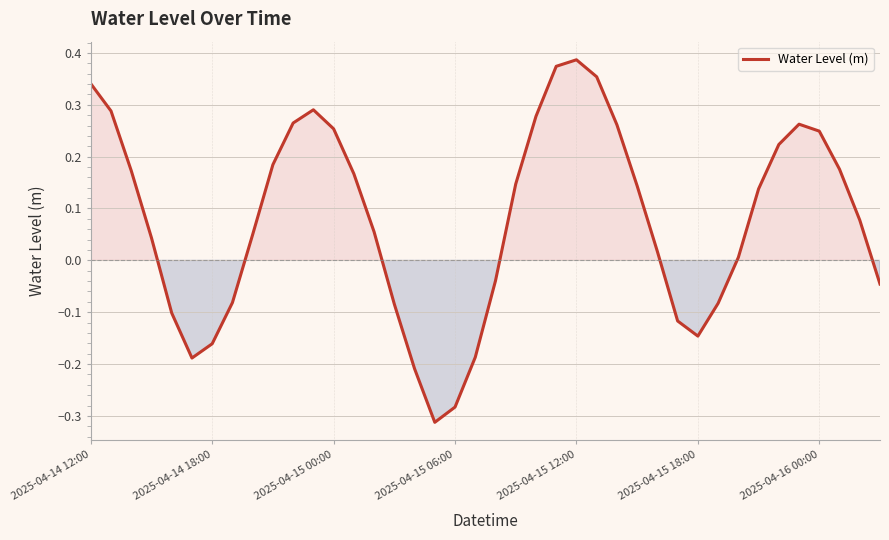

Does the chart have visible grid lines?

Yes